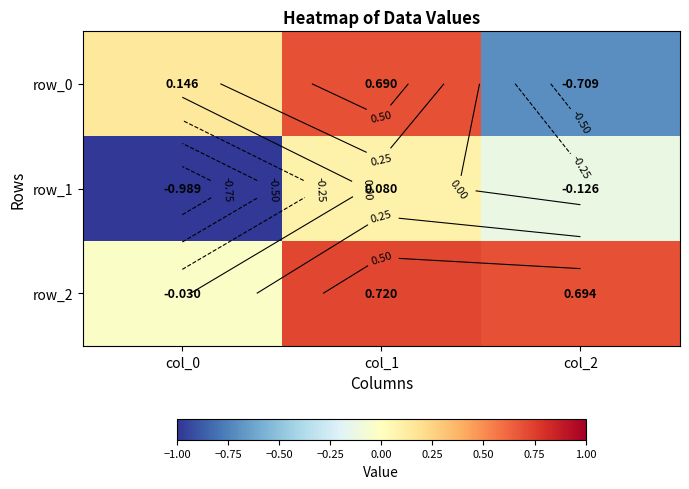

Reading right to left, extract all data points from this chart.

row_0: -0.7	0.7	0.1
row_1: -0.1	0.1	-1.0
row_2: 0.7	0.7	-0.0